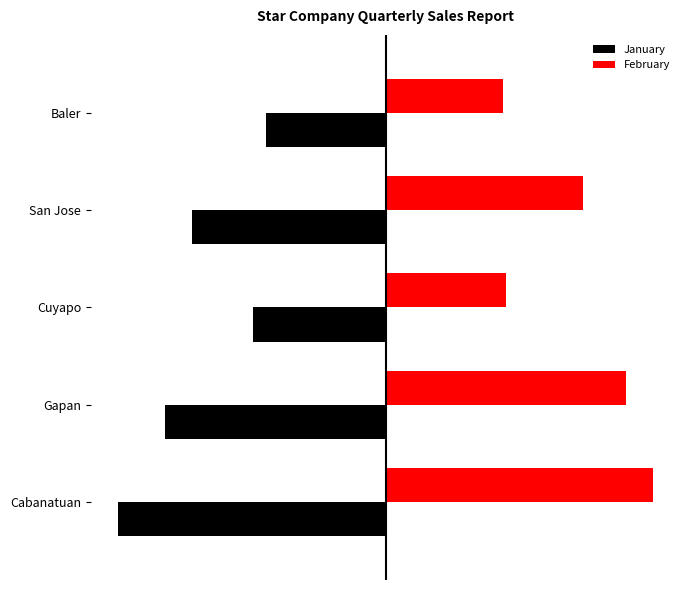

Which series has the largest range (max minus min)?

February